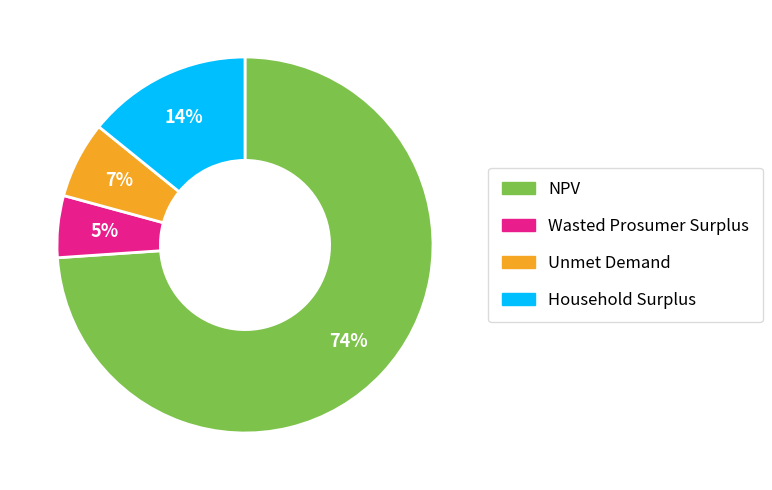

What is the smallest slice in the pie chart?

Wasted Prosumer Surplus